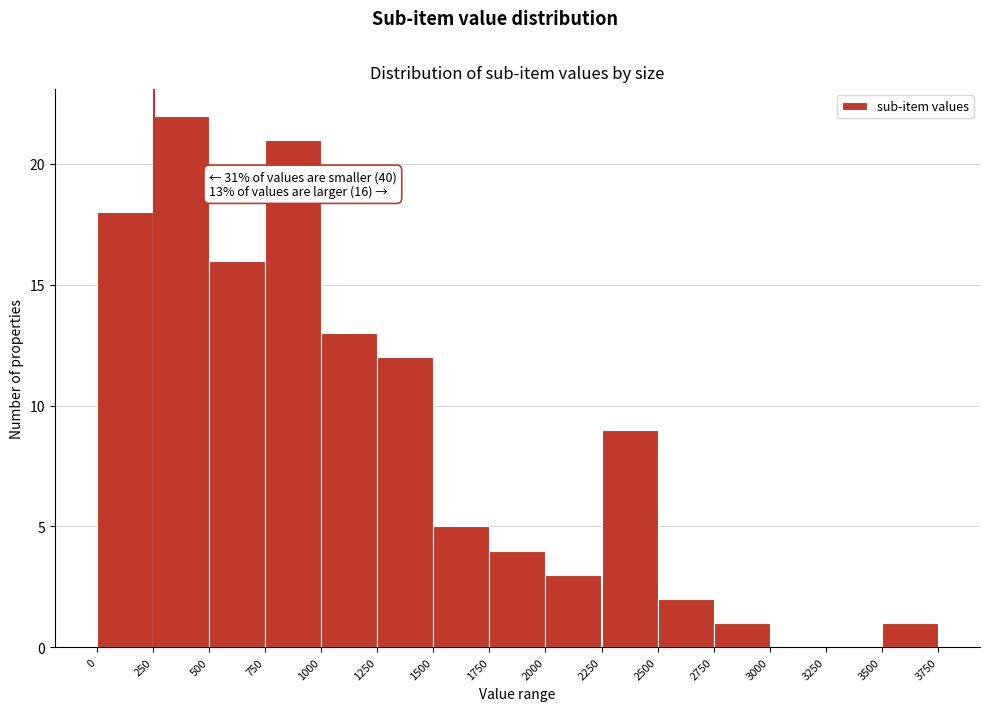

Which range on the x-axis has the tallest bar?

250 to 500